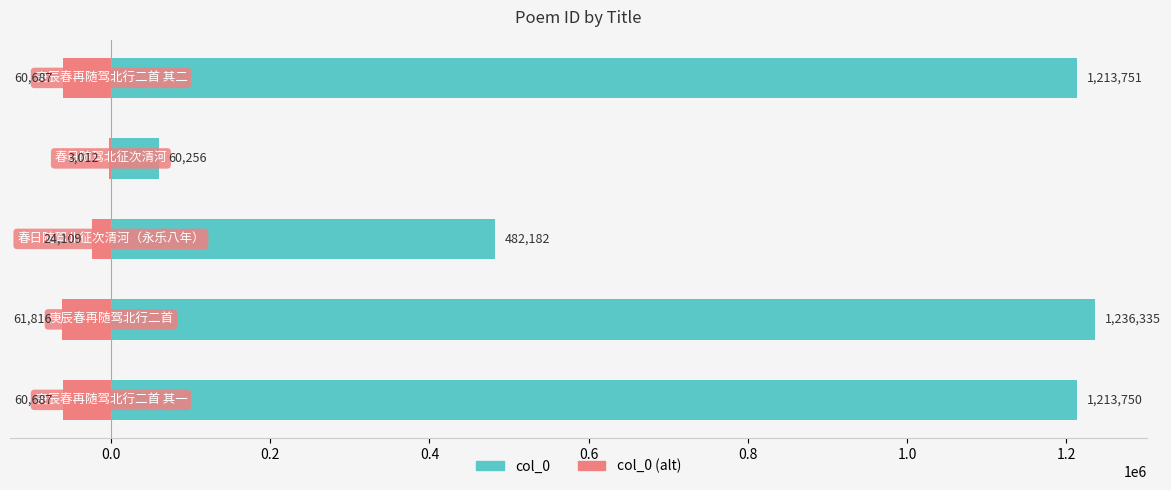

What is the value of the col_0 bar at the 2nd from the left?

1236335.0